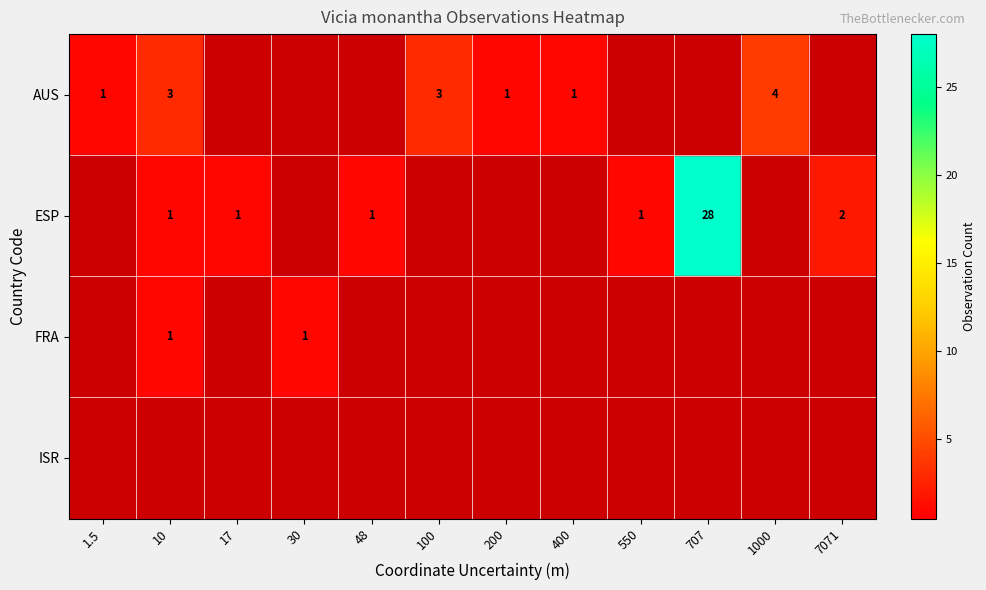

The value of ESP at 7071 is 2. True or false?

True